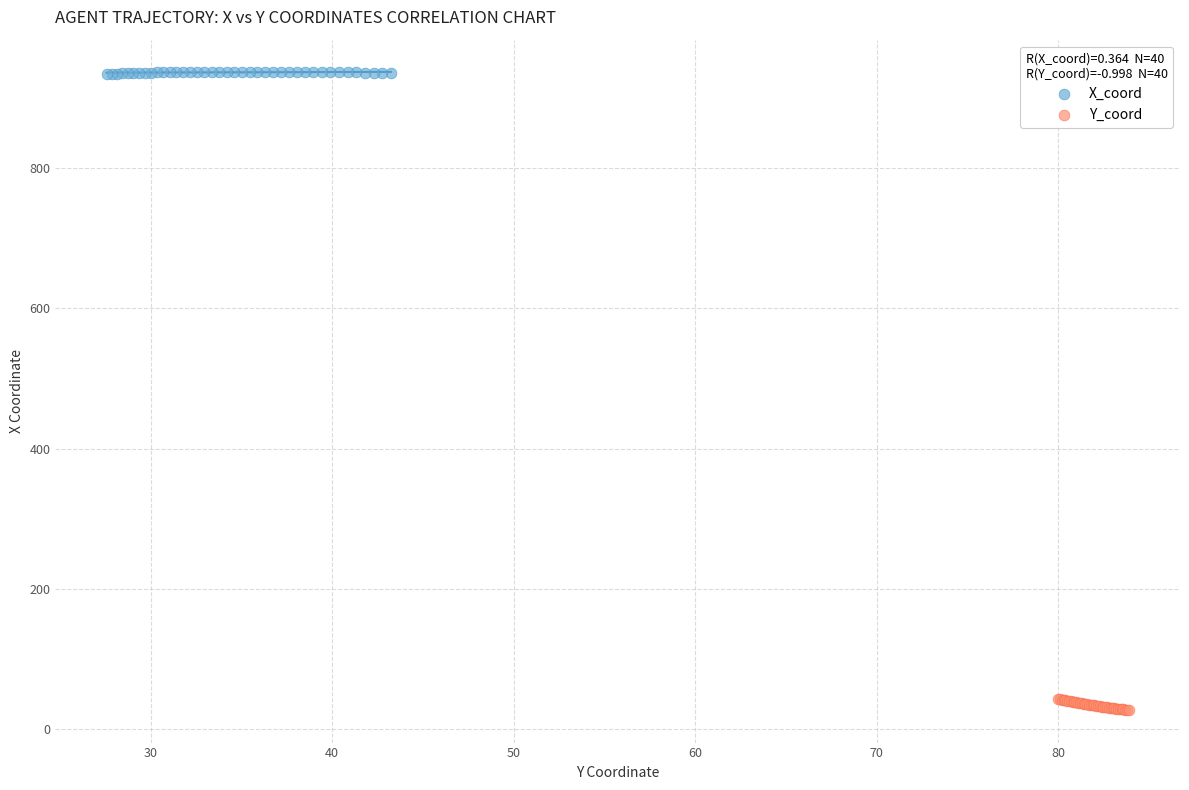

Which series contains the lowest Y value?

Y_coord